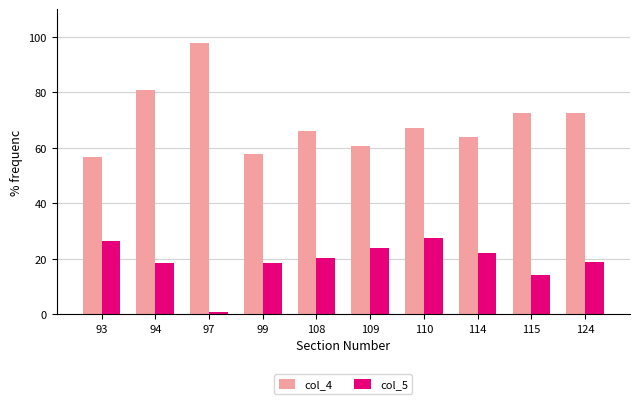

Rank the series by their average value, from lowest to highest.

col_5, col_4